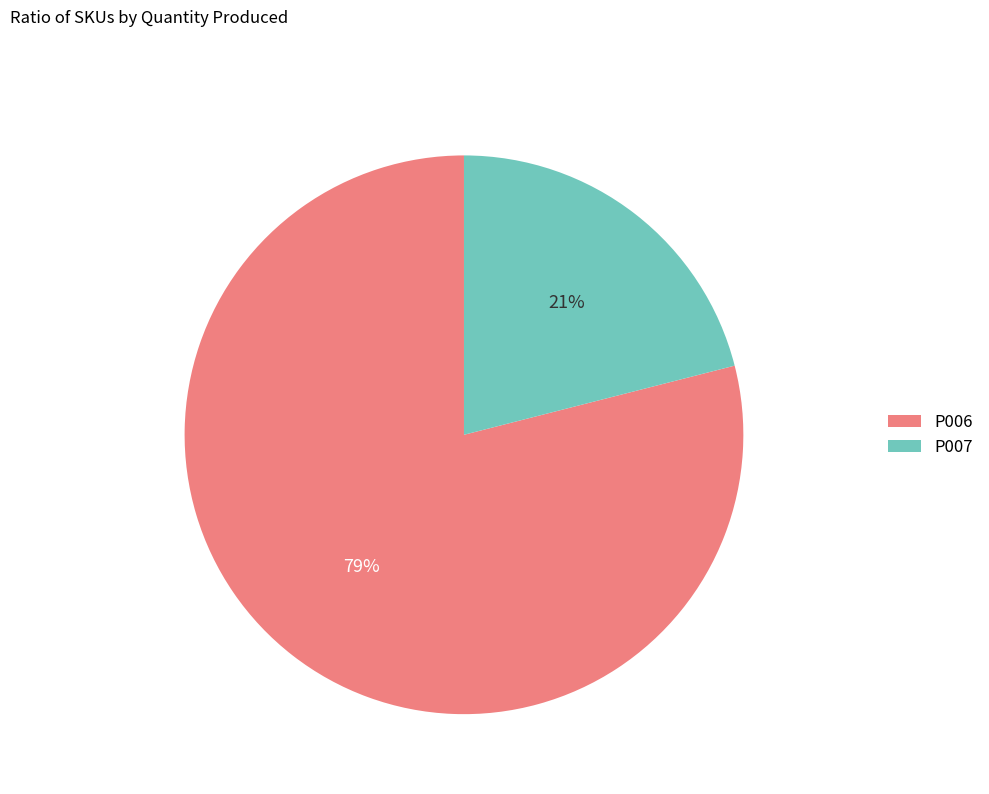

To the nearest percent, what is the average slice percentage?

50%